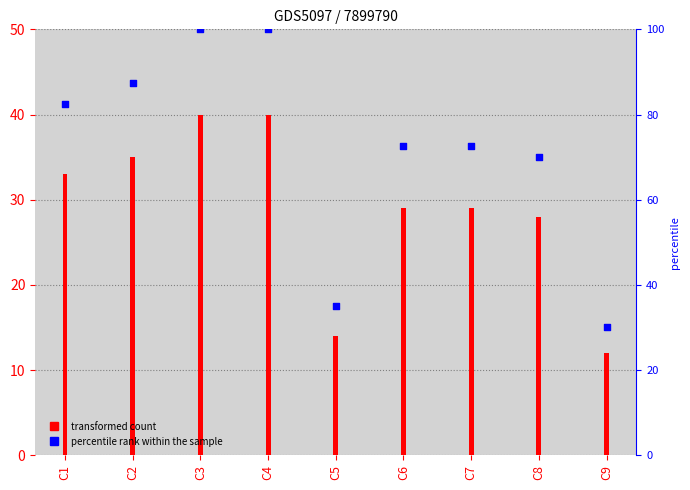

Is the value of percentile rank within the sample at C7 greater than the value of VS at C6?

Yes